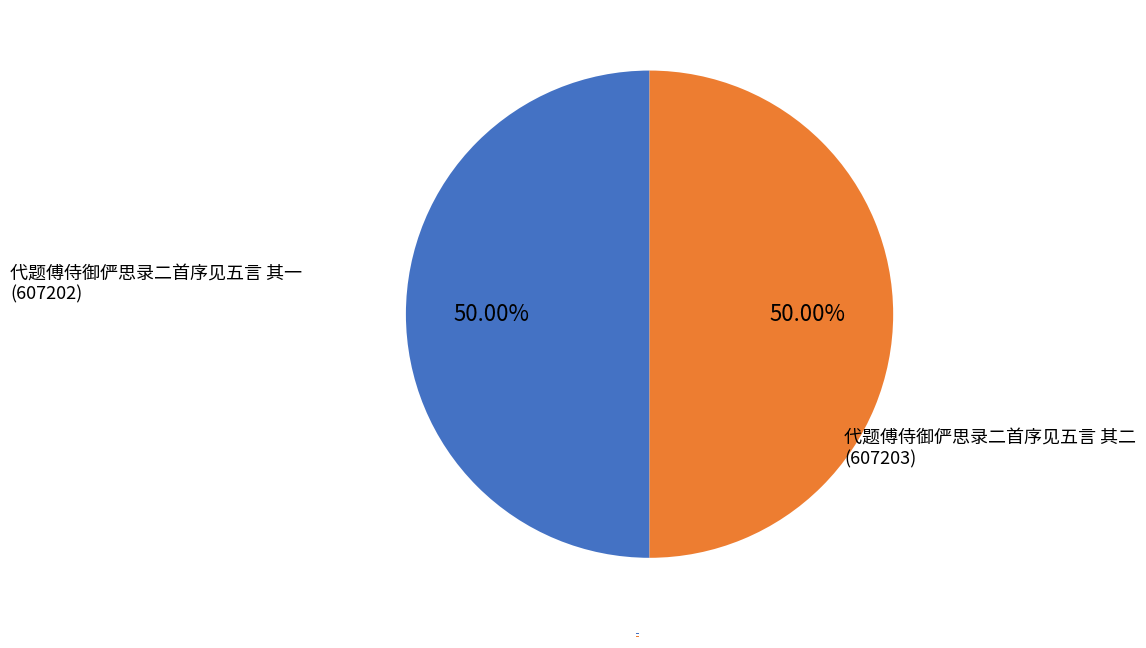

Do 代题傅侍御俨思录二首序见五言 其二 and 代题傅侍御俨思录二首序见五言 其一 together represent more than half of the pie?

Yes